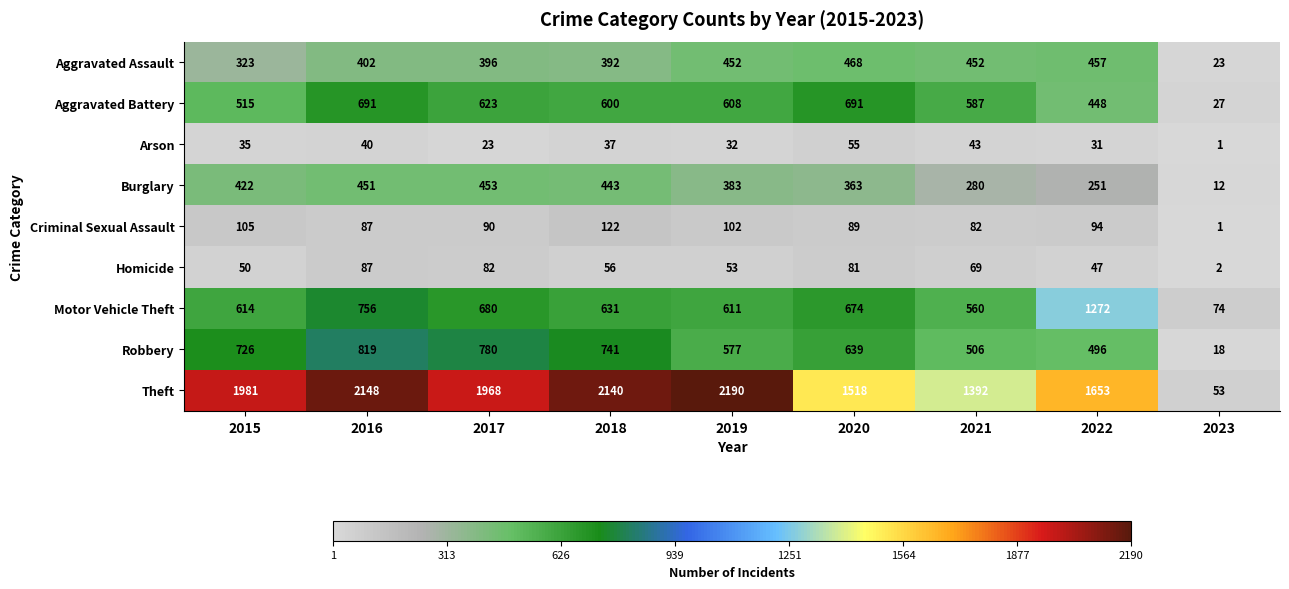

Which series has the largest total across all categories?

Theft